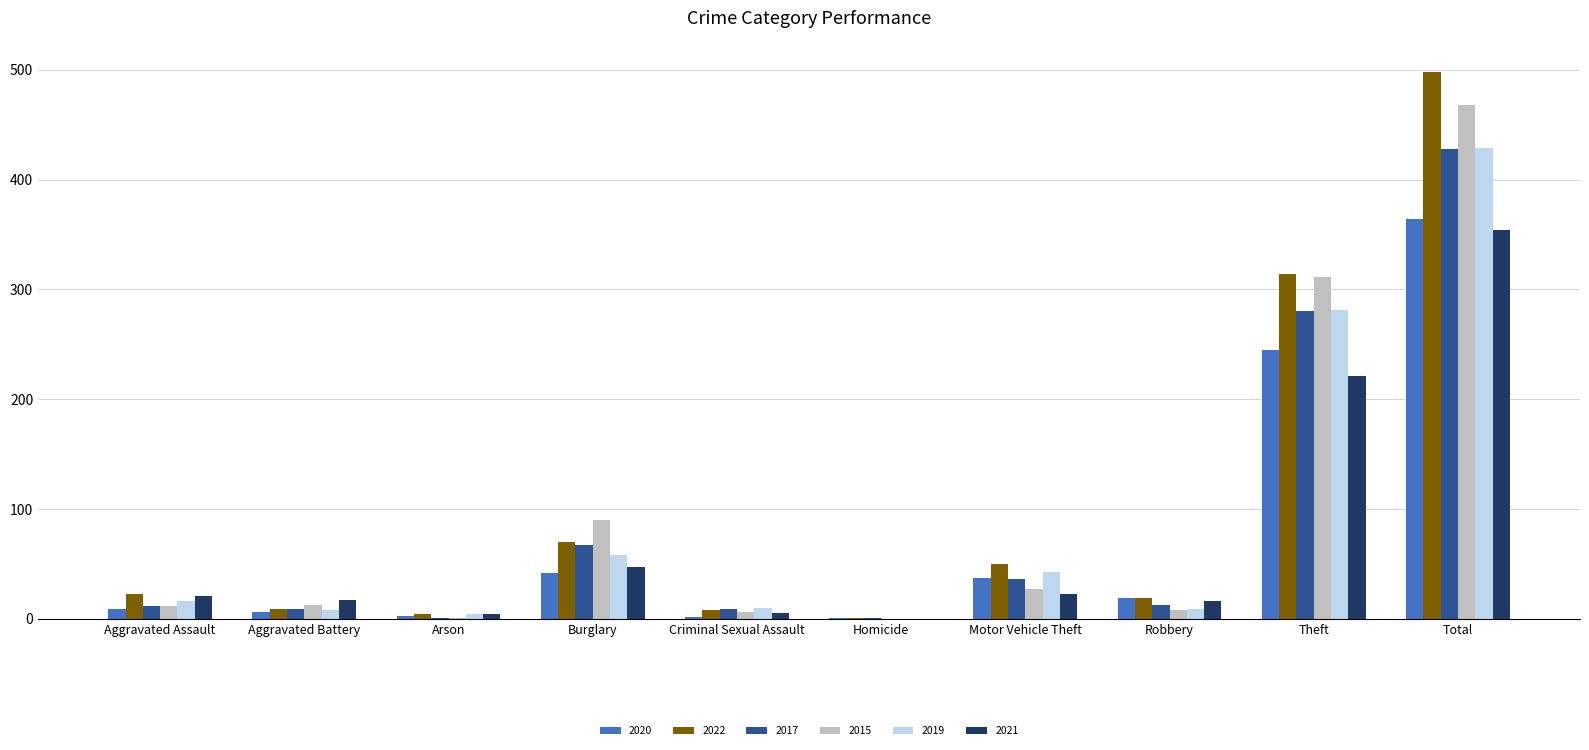

What is the maximum value shown in the chart?

498